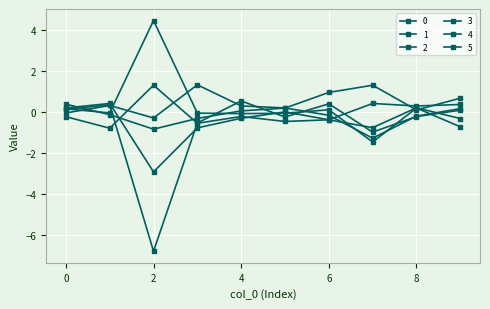

Reading left to right, transcribe all the data shown in this chart.

0: 0.1	-0.1	4.5	-0.1	-0.1	-0.1	0.1	-1.5	0.2	-0.7
1: 0.4	-0.1	-0.8	-0.3	0.0	0.2	0.9	1.3	0.1	0.7
2: -0.1	0.3	-0.3	1.3	0.3	0.2	-0.2	-1.3	-0.2	0.2
3: 0.2	0.4	-2.9	-0.8	-0.3	-0.0	-0.4	0.4	0.3	0.4
4: -0.2	-0.8	1.3	-0.6	-0.2	-0.5	-0.4	-0.8	0.2	-0.3
5: 0.1	0.3	-6.8	-0.5	0.5	-0.3	0.4	-1.0	-0.2	0.1